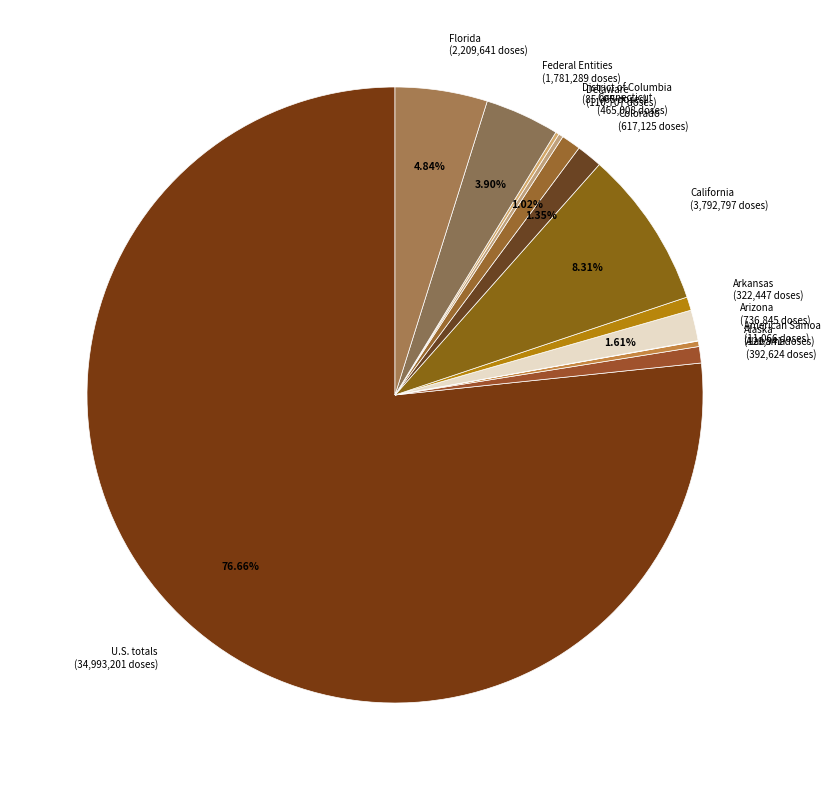

Is there any slice that represents more than half of the pie?

Yes